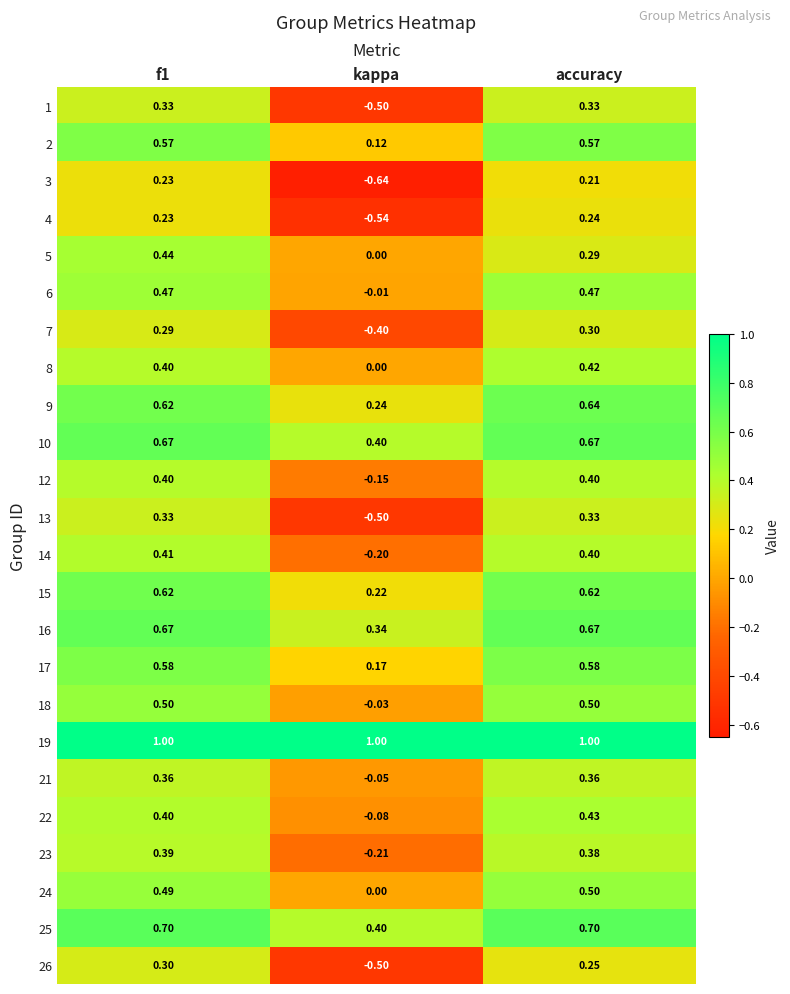

Where is 24 nearest to the value 0?

kappa